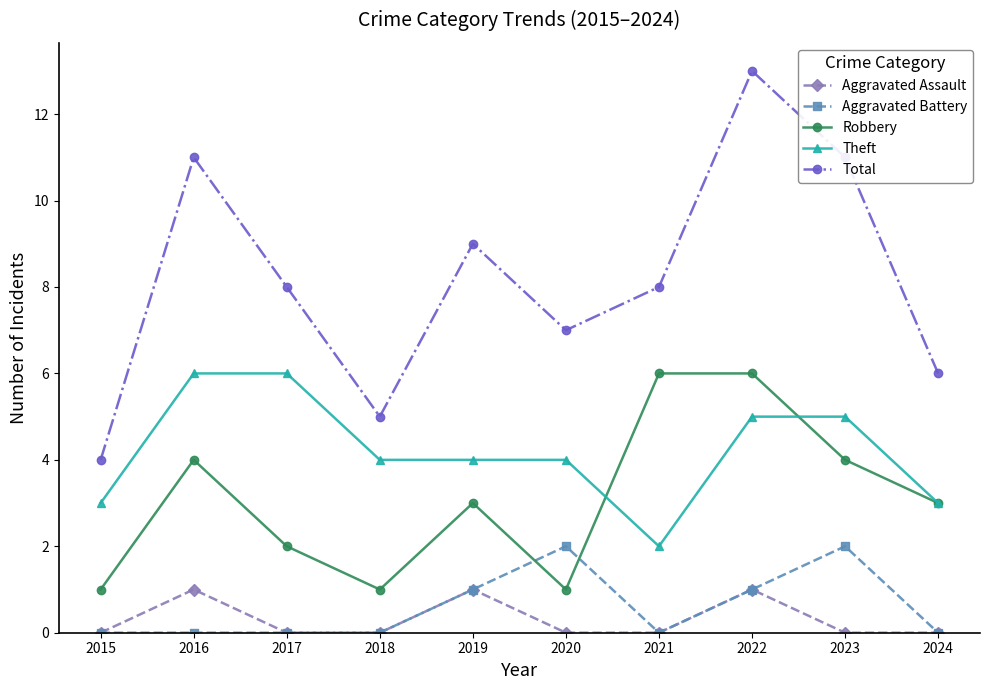

Where is the first local maximum for Total?

2016